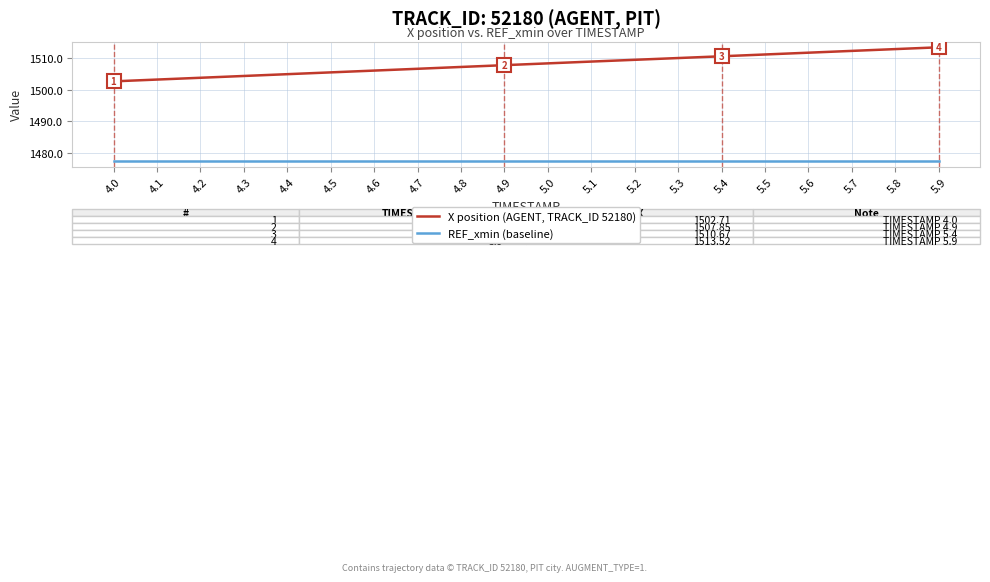

How many distinct data groups are displayed?

2